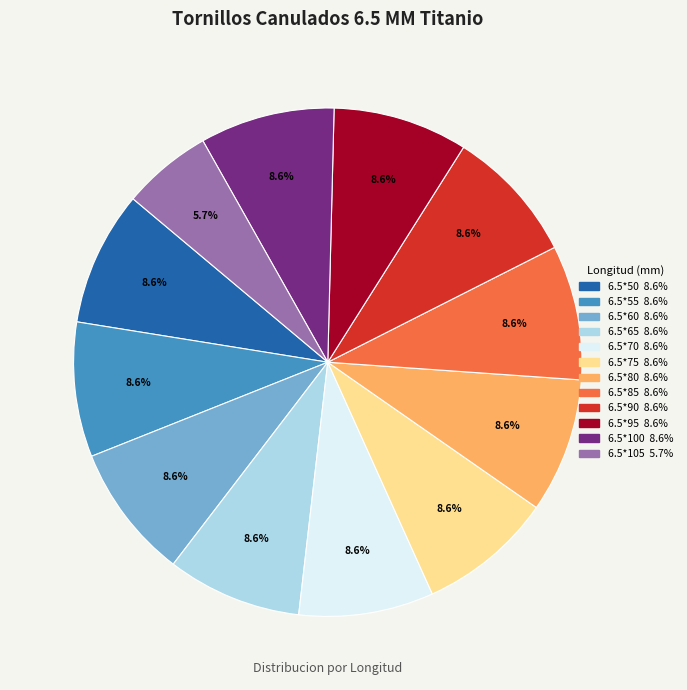

Is there a majority slice in this chart?

No